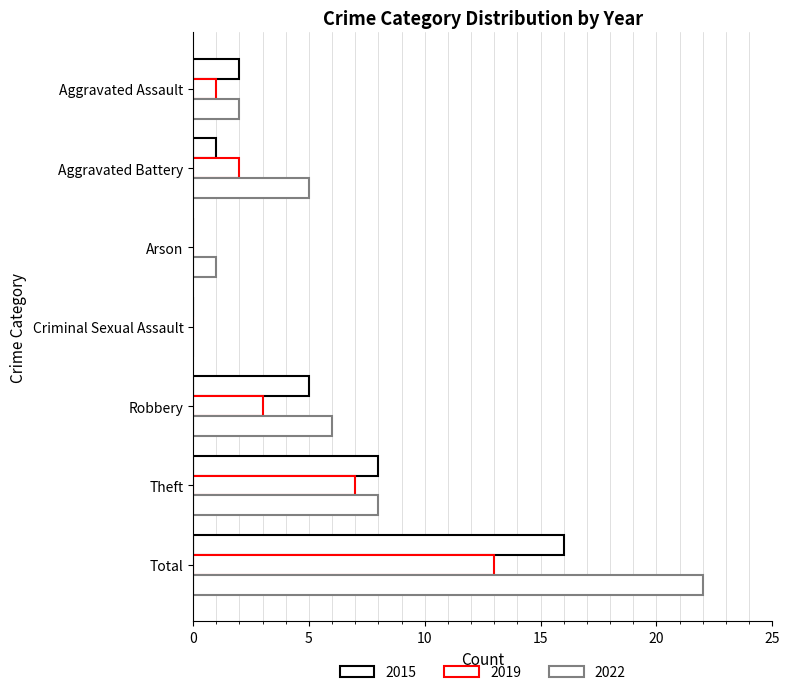

How many values in 2022 are above zero?

6